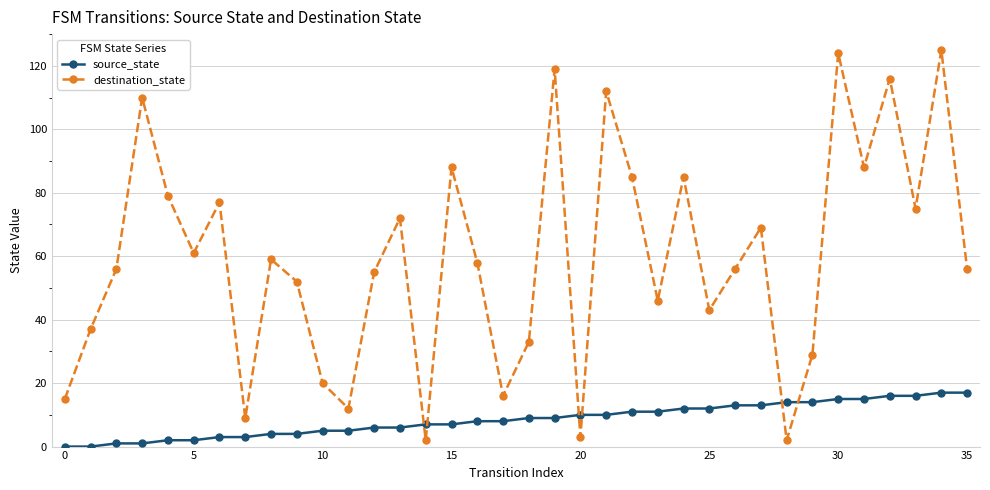

List the series in order of their overall mean, lowest first.

source_state, destination_state